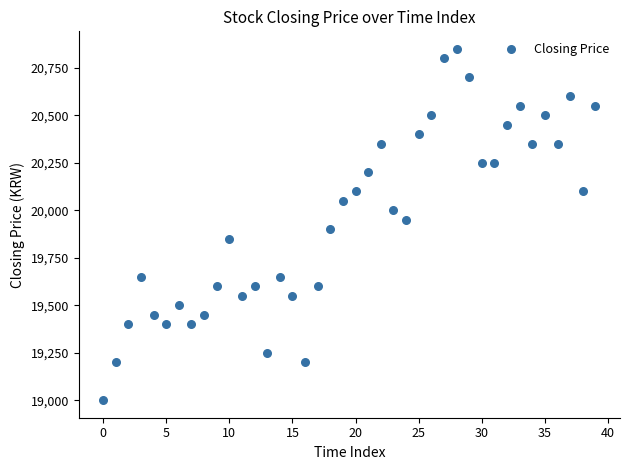

What is the range of Y values (max minus min)?

1850